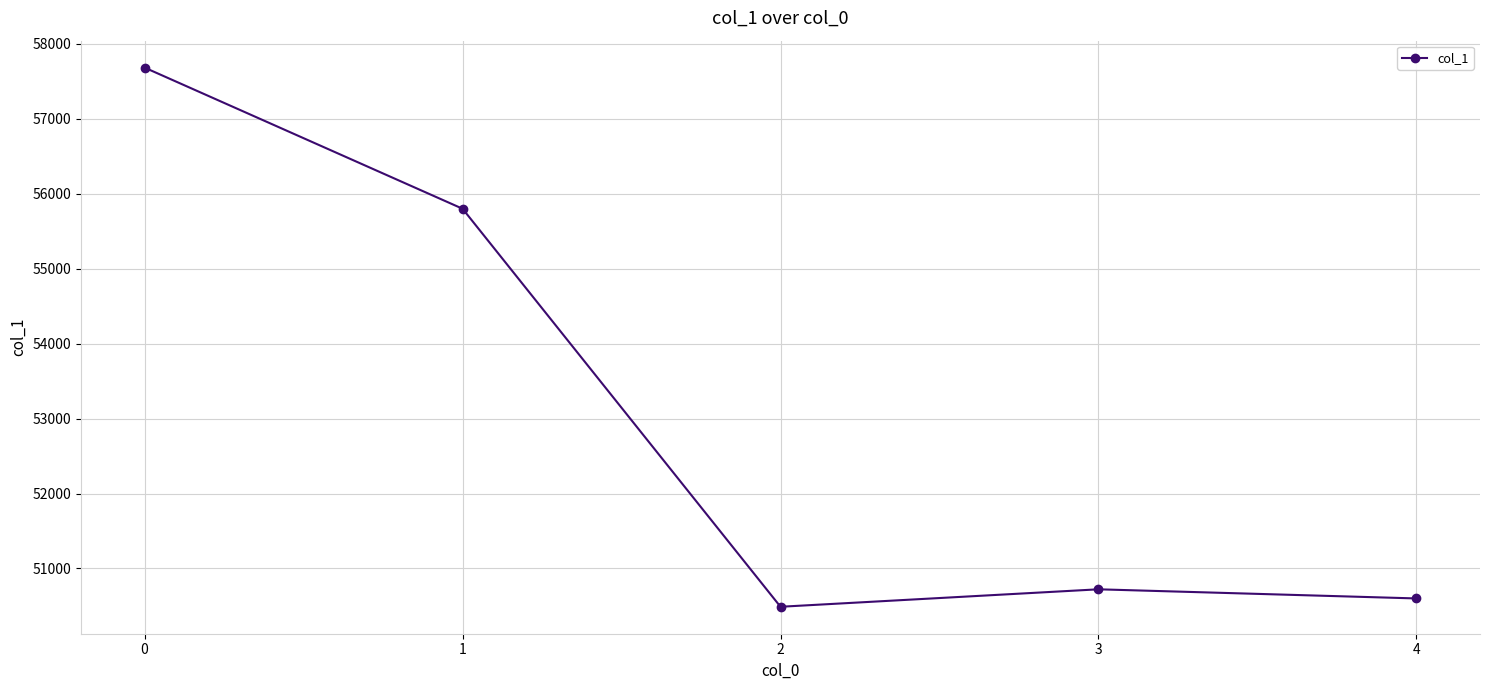

What is the value of the 2nd point from the left?

55800